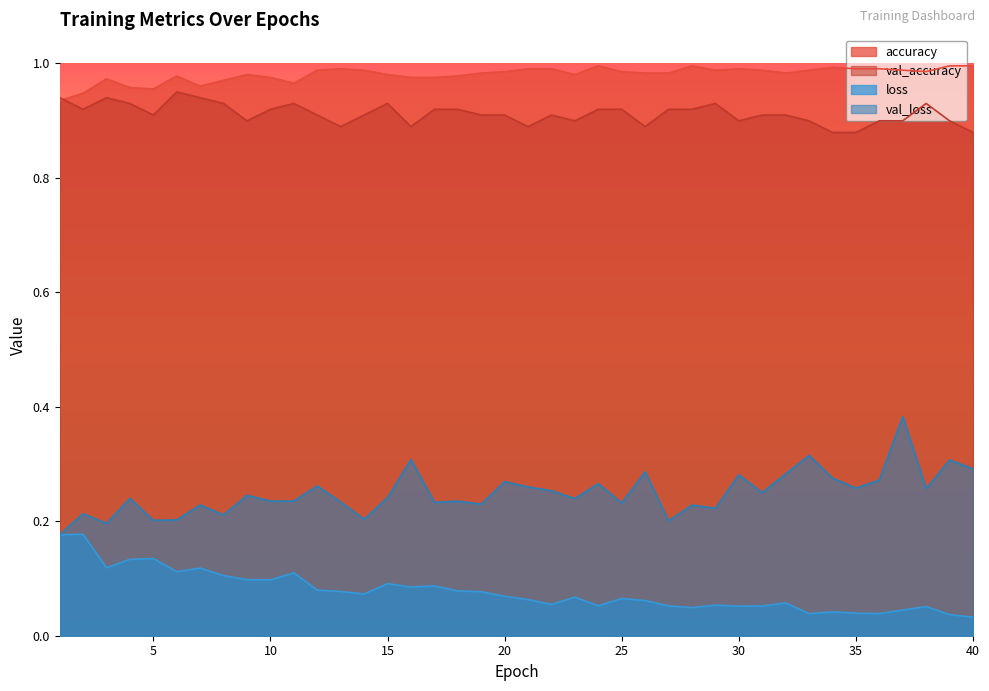

Rank the series at 26 from highest to lowest value.

accuracy, val_accuracy, val_loss, loss